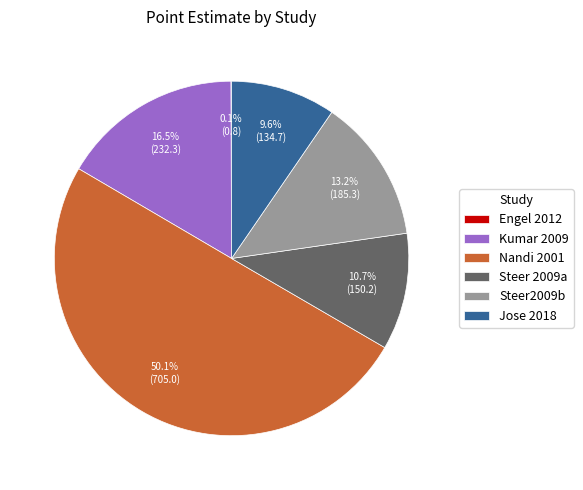

How much of the chart is everything except Steer 2009a?

89.3%